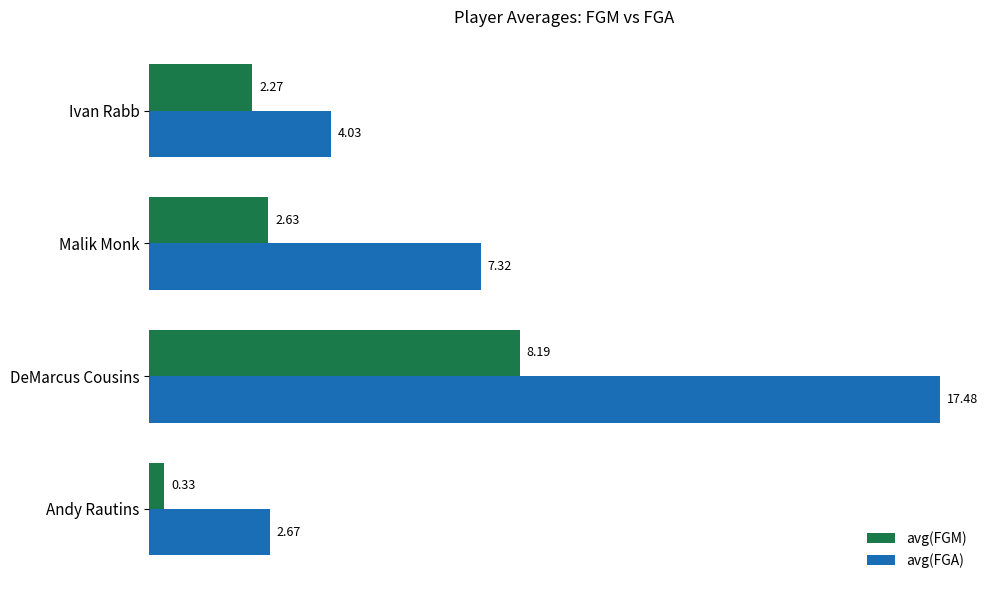

At which label does avg(FGM) reach its peak?

DeMarcus Cousins